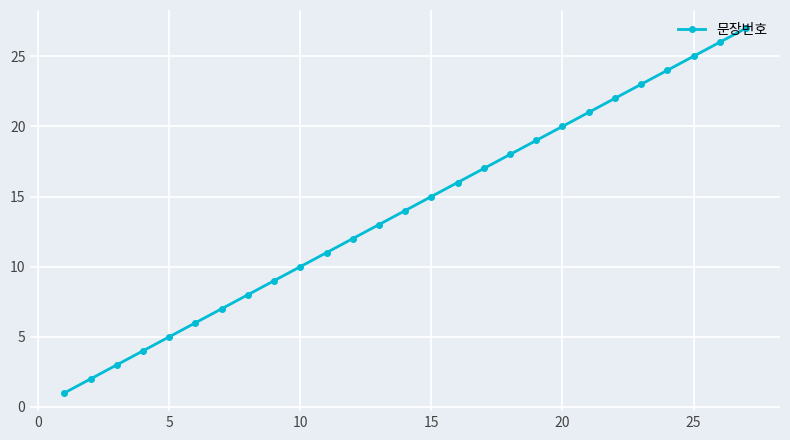

What is the average value?

14